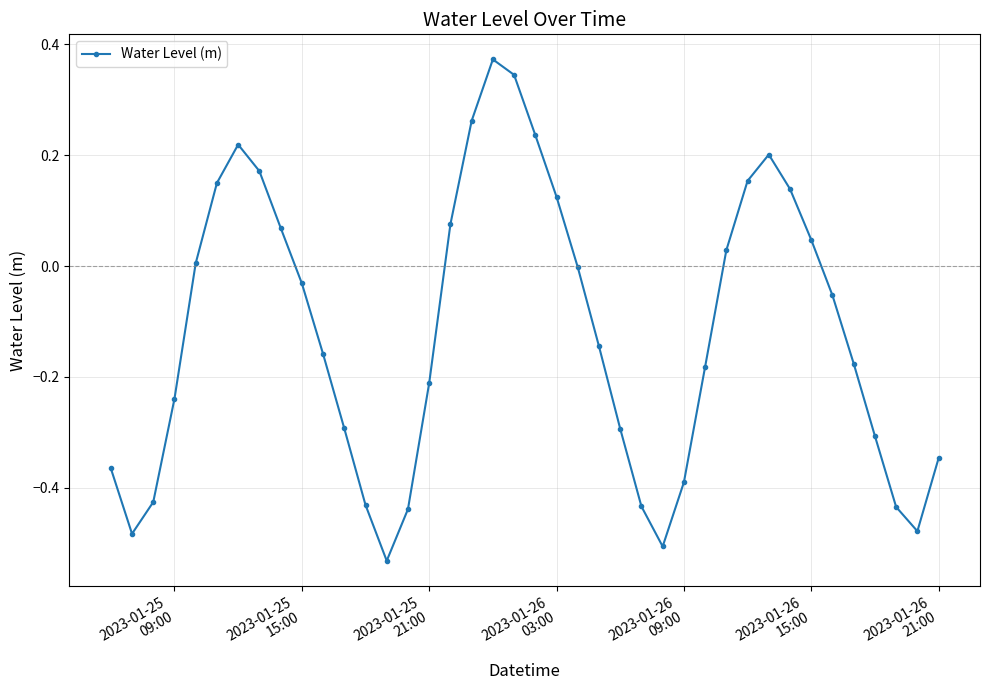

What is the difference between the second highest and second lowest values?

0.9